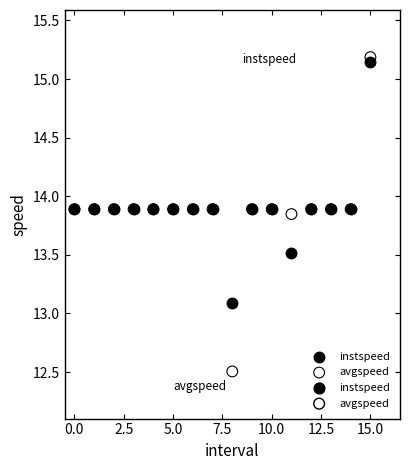

Which series reaches the maximum Y coordinate?

avgspeed